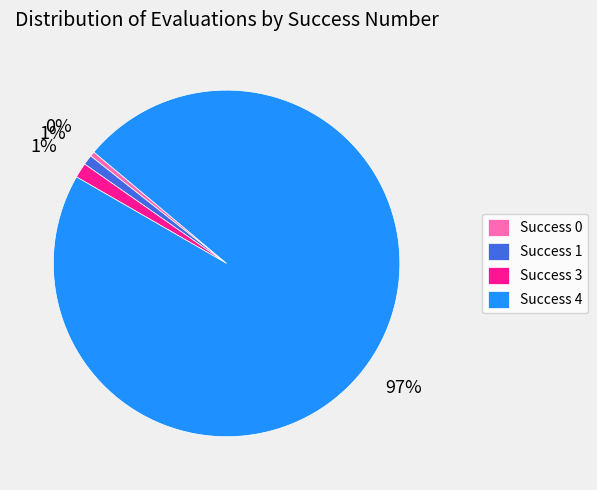

What is the ratio of the value at Success 4 to the value at Success 0?

209.0